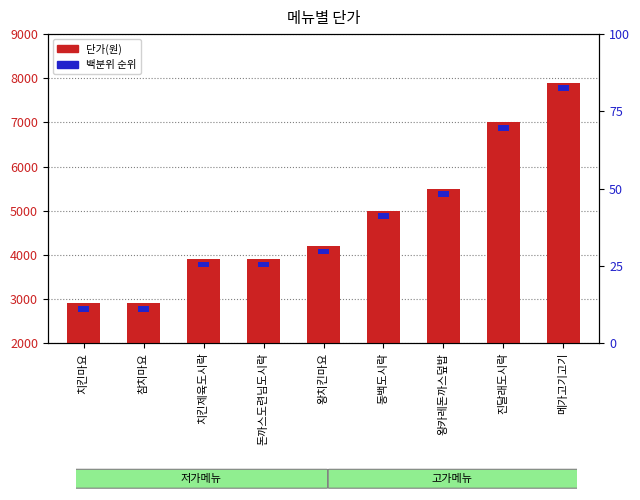

Reading left to right, transcribe all the data shown in this chart.

2900	2900	3900	3900	4200	5000	5500	7000	7900